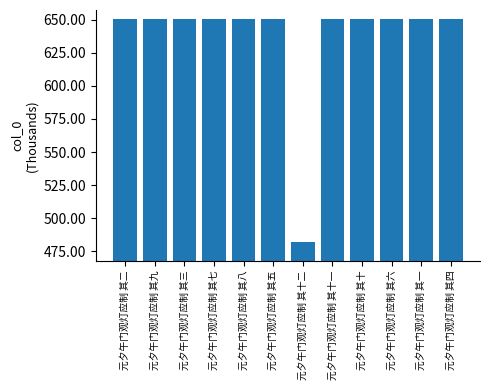

Reading left to right, transcribe all the data shown in this chart.

元夕午门观灯应制 其二=650.8	元夕午门观灯应制 其九=650.8	元夕午门观灯应制 其三=650.8	元夕午门观灯应制 其七=650.8	元夕午门观灯应制 其八=650.8	元夕午门观灯应制 其五=650.8	元夕午门观灯应制 其十二=482.2	元夕午门观灯应制 其十一=650.8	元夕午门观灯应制 其十=650.8	元夕午门观灯应制 其六=650.8	元夕午门观灯应制 其一=650.8	元夕午门观灯应制 其四=650.8